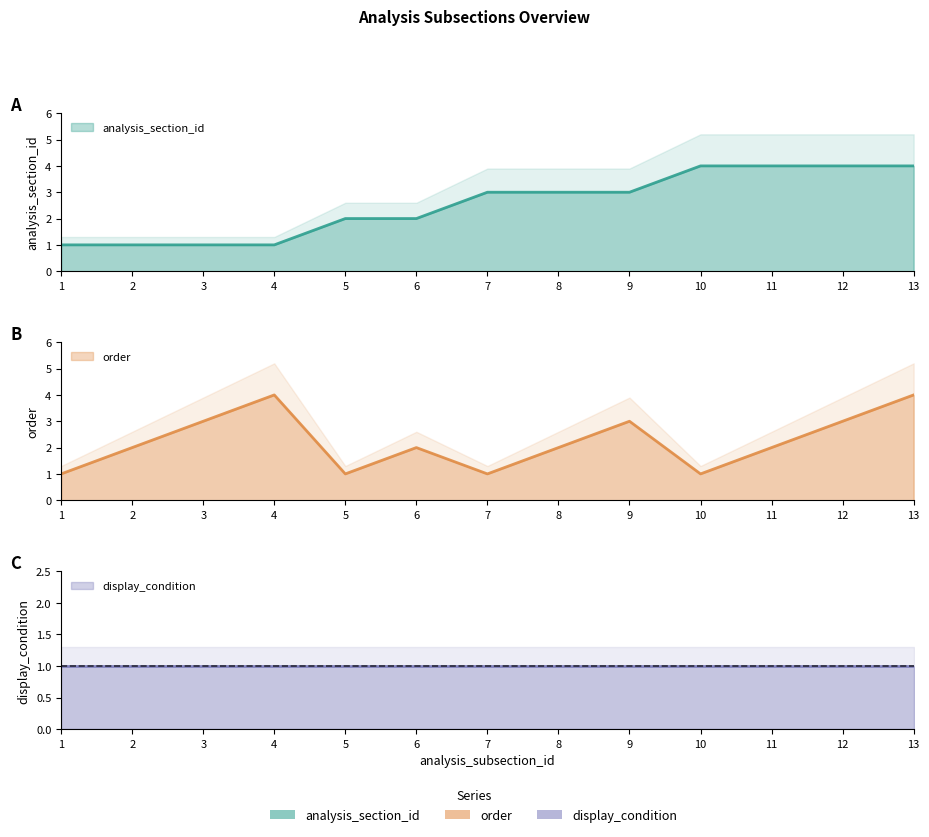

Which series has the largest total across all categories?

analysis_section_id